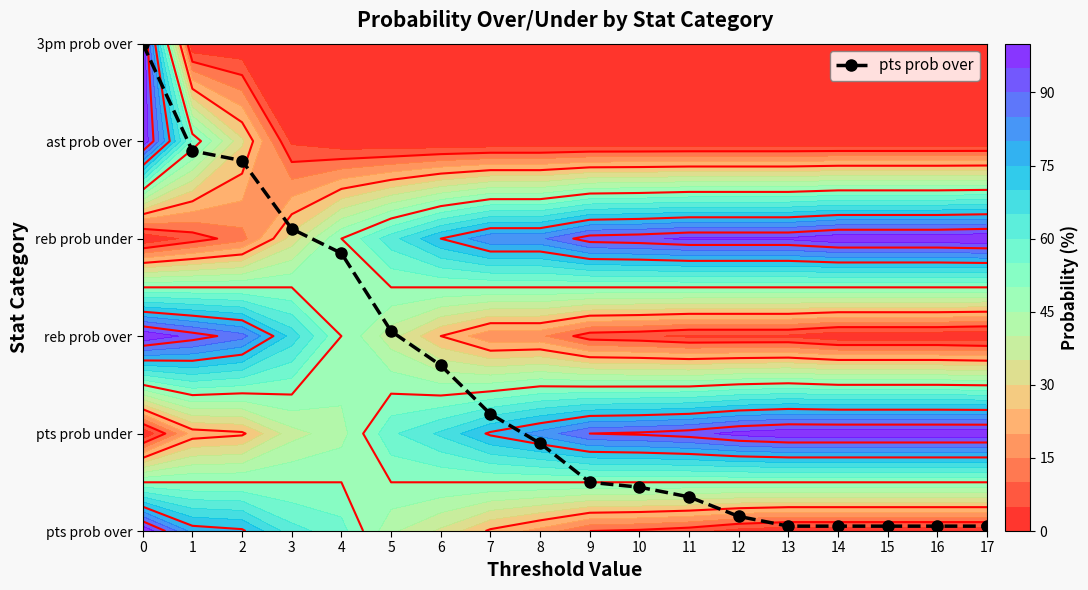

The chart shows a value of 0.1 at 12. True or false?

False